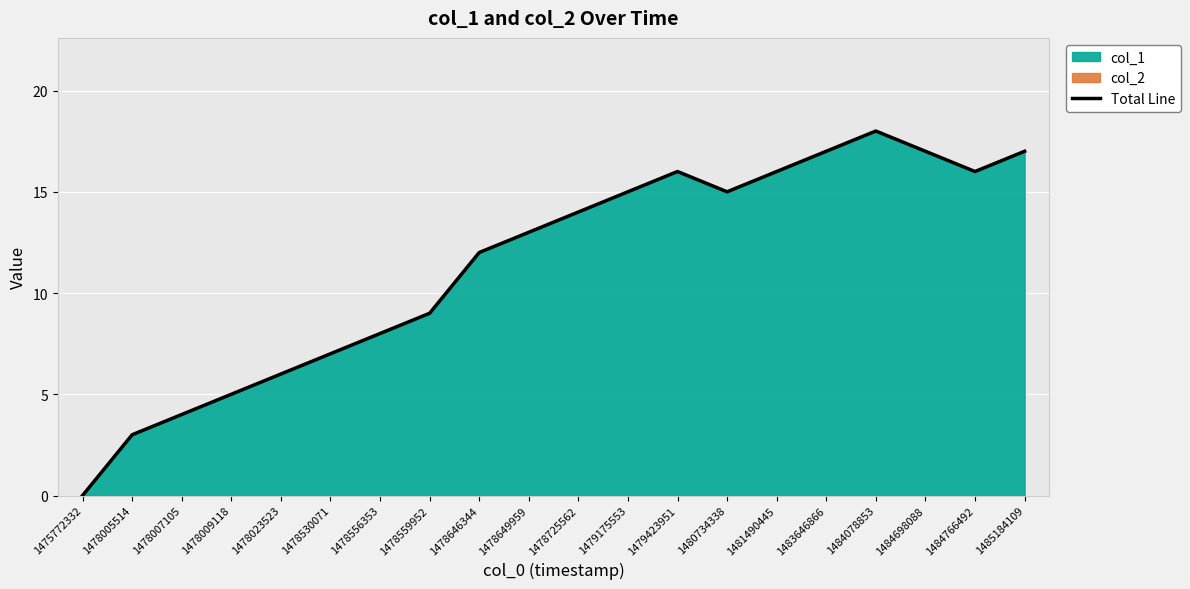

How many points are lower than both their immediate neighbors (excluding endpoints)?

2